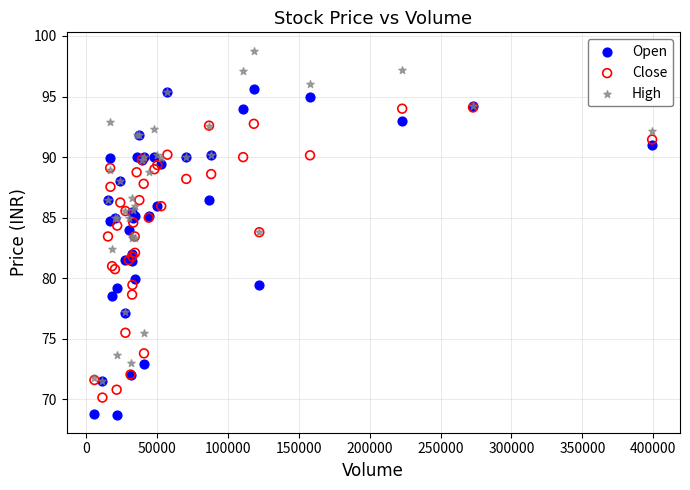

Which series has the widest spread of Y values?

High